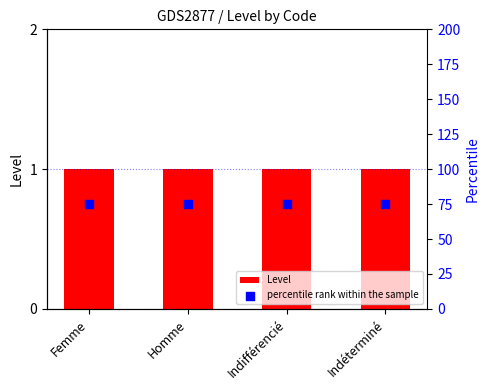

What is the total value across all series at Homme?

76